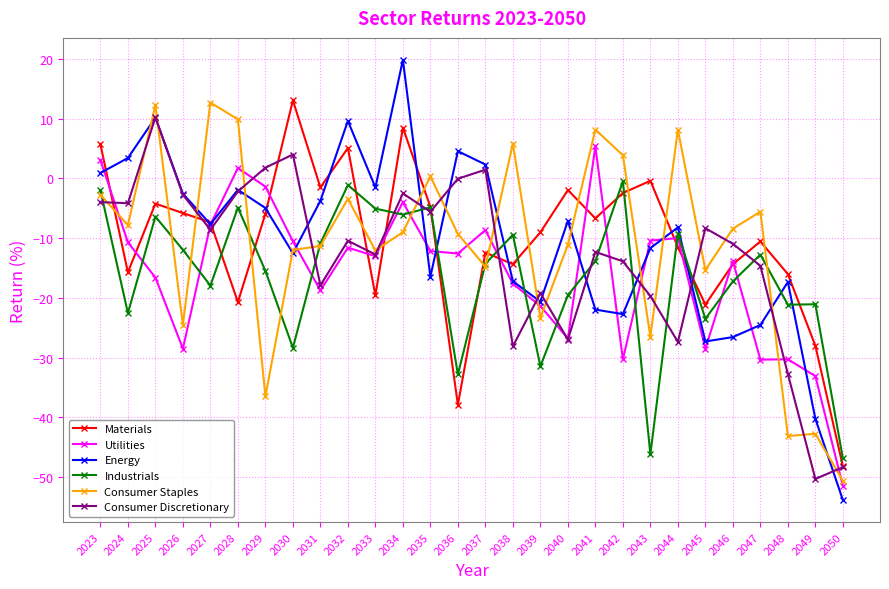

What is the value of the Energy point at the 26th from the left?

-17.3